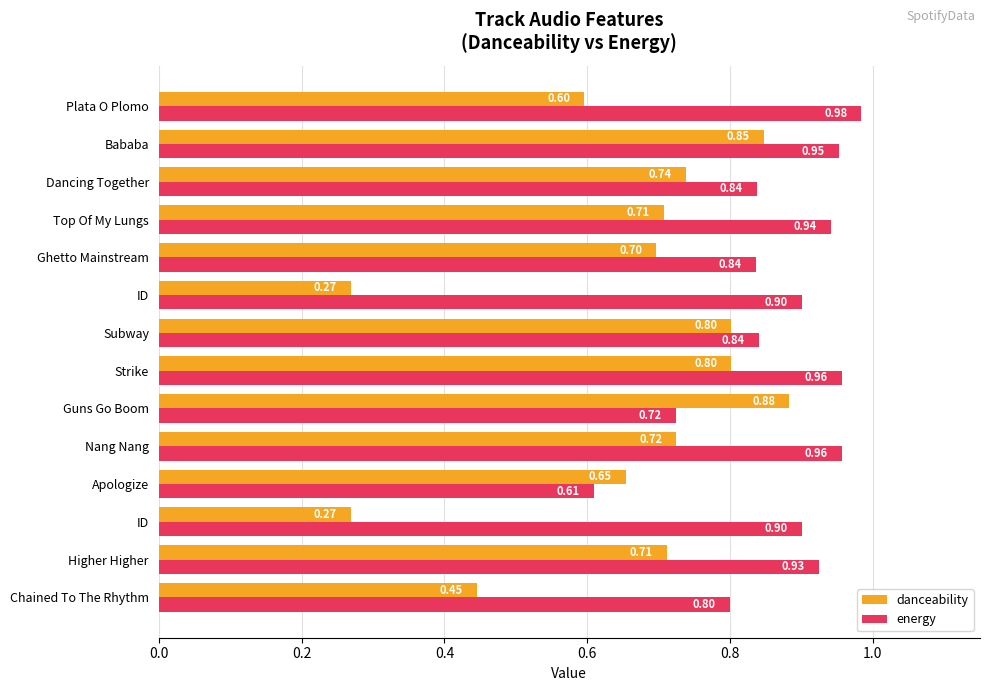

Which series has the largest total across all categories?

energy